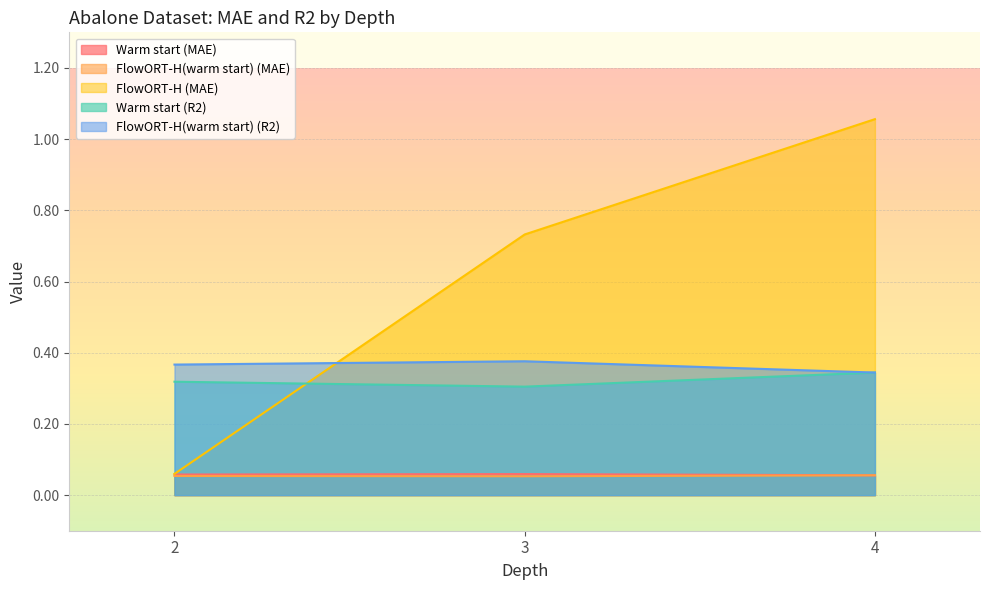

Between 2 and 3, which series saw the biggest shift?

FlowORT-H (MAE)